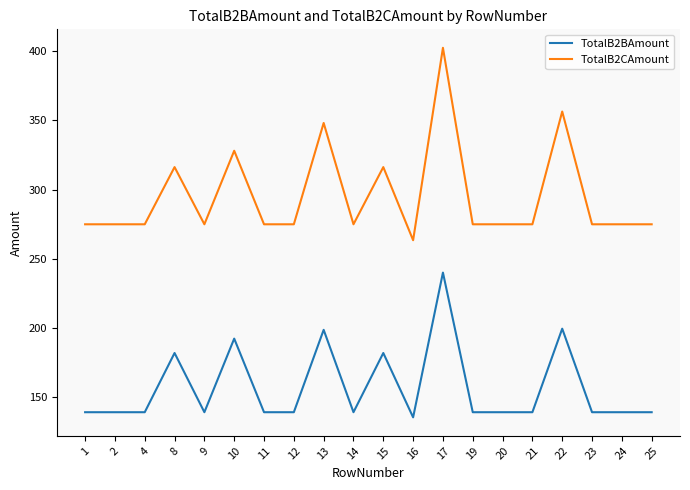

The TotalB2BAmount series shows 89.1 at 1. True or false?

False